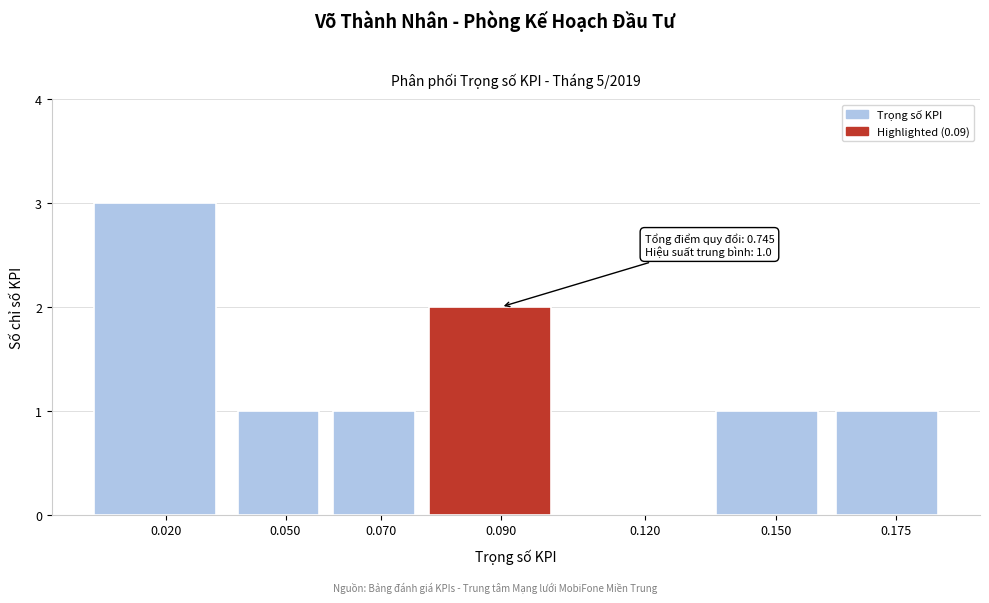

Reading left to right, extract all data points from this chart.

0.020=3	0.050=1	0.070=1	0.090=2	0.120=0	0.150=1	0.175=1